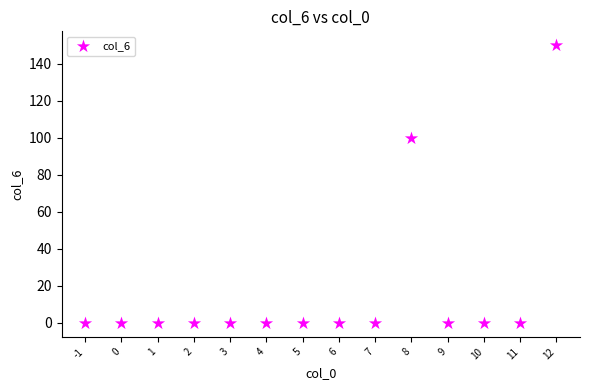

What Y value in the scatter plot is closest to 75?

100